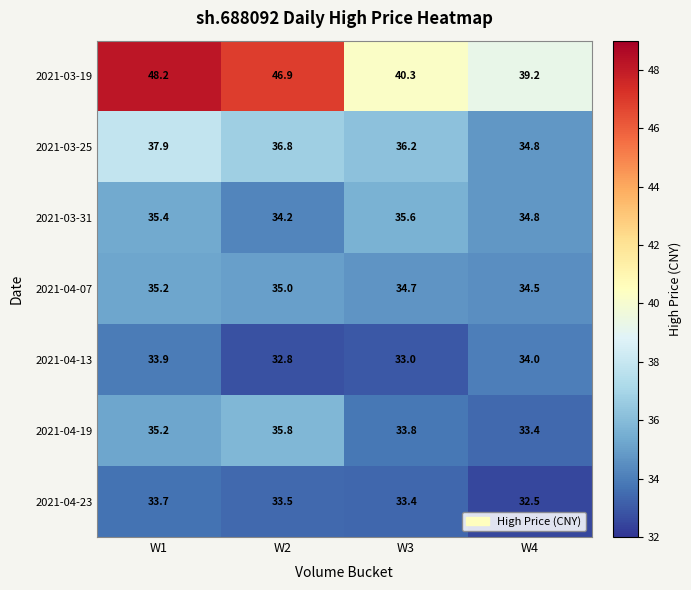

What is the highest value of the 2021-04-23 series?

33.7